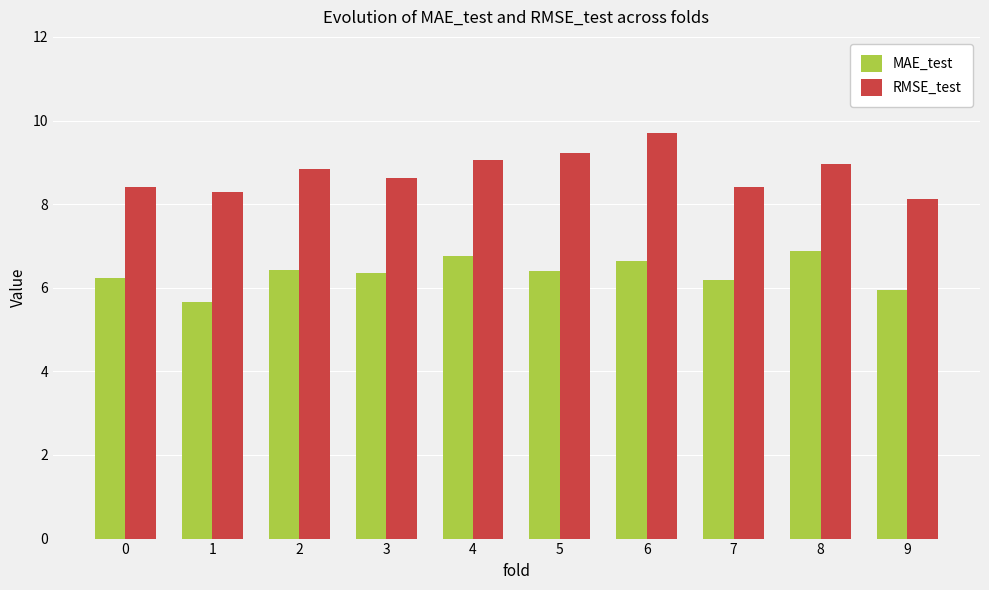

What is the value of the RMSE_test bar at the 2nd from the left?

8.3